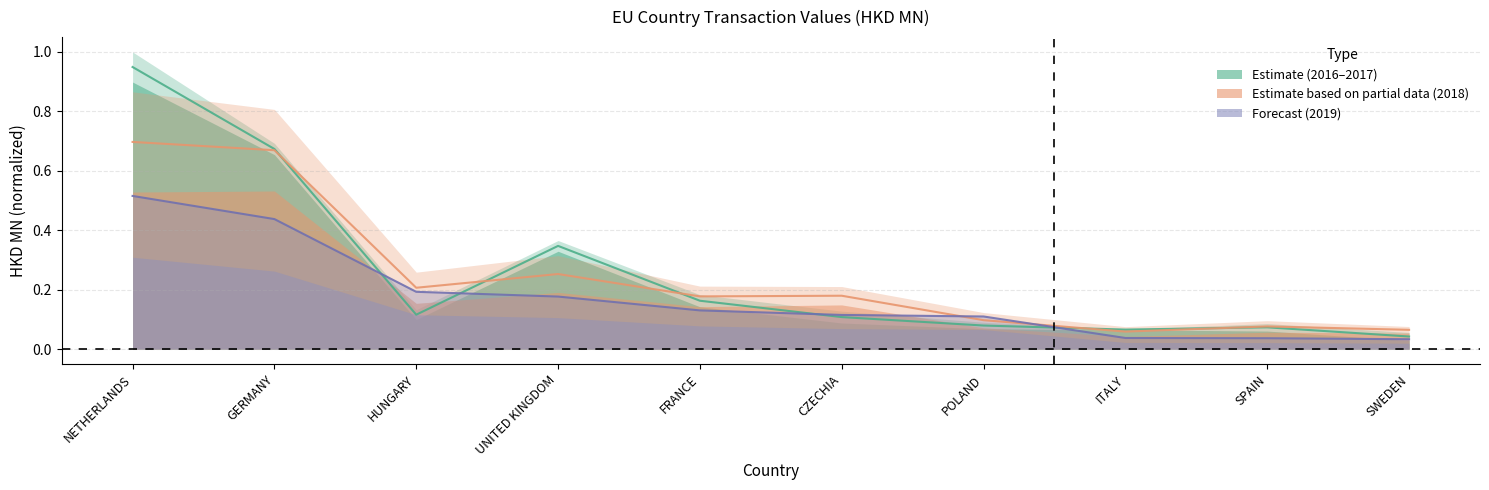

How many lines are shown in the chart?

3